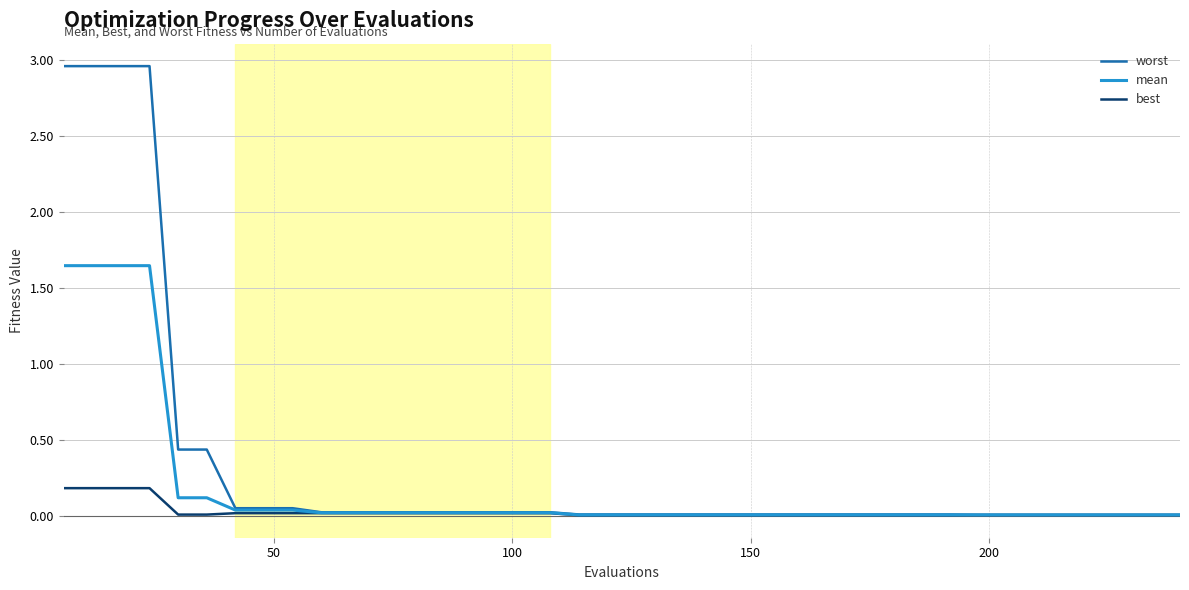

Which series has the largest range (max minus min)?

worst